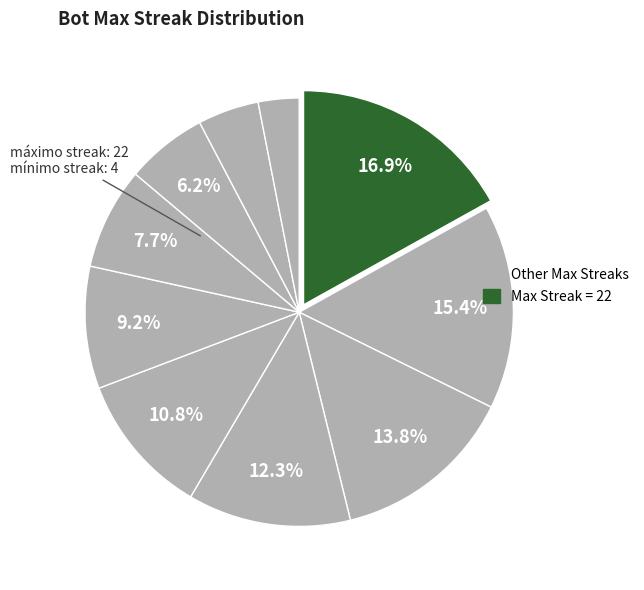

How many segments does this pie chart have?

10